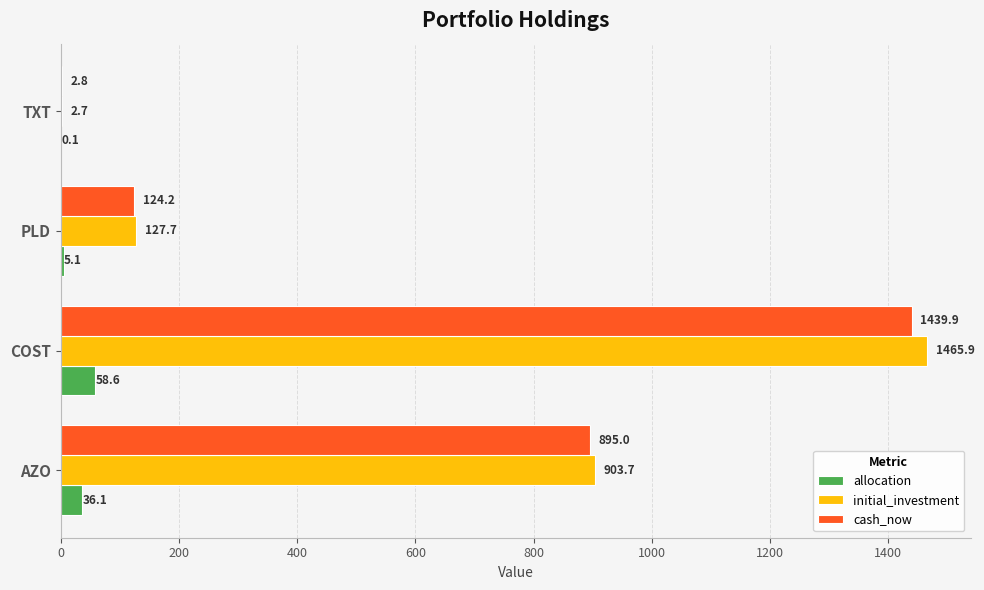

Where is initial_investment nearest to the value 734?

AZO